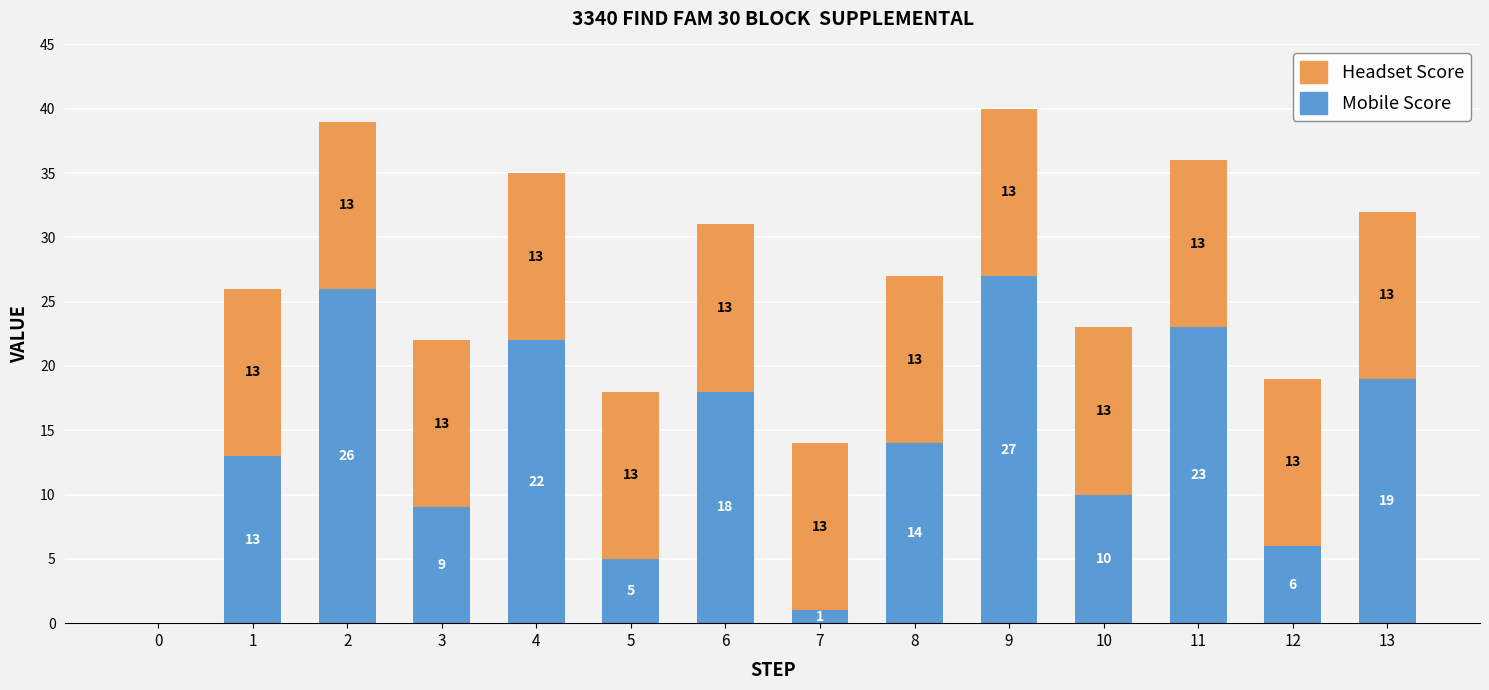

Does the chart contain stacked bars?

Yes